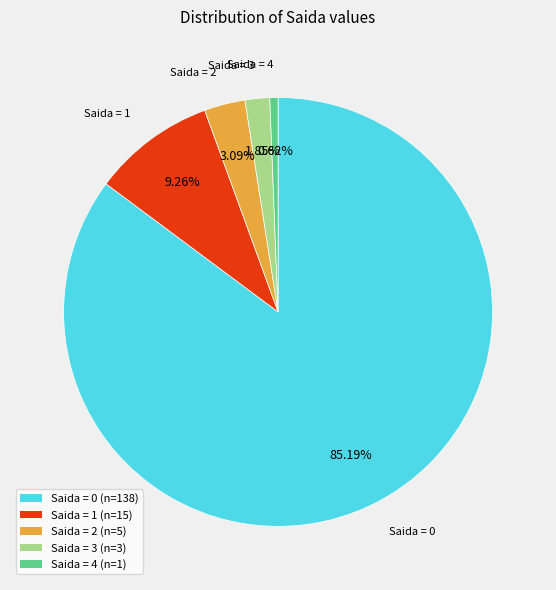

Is it true that Saida = 1 is 15% of the pie?

False